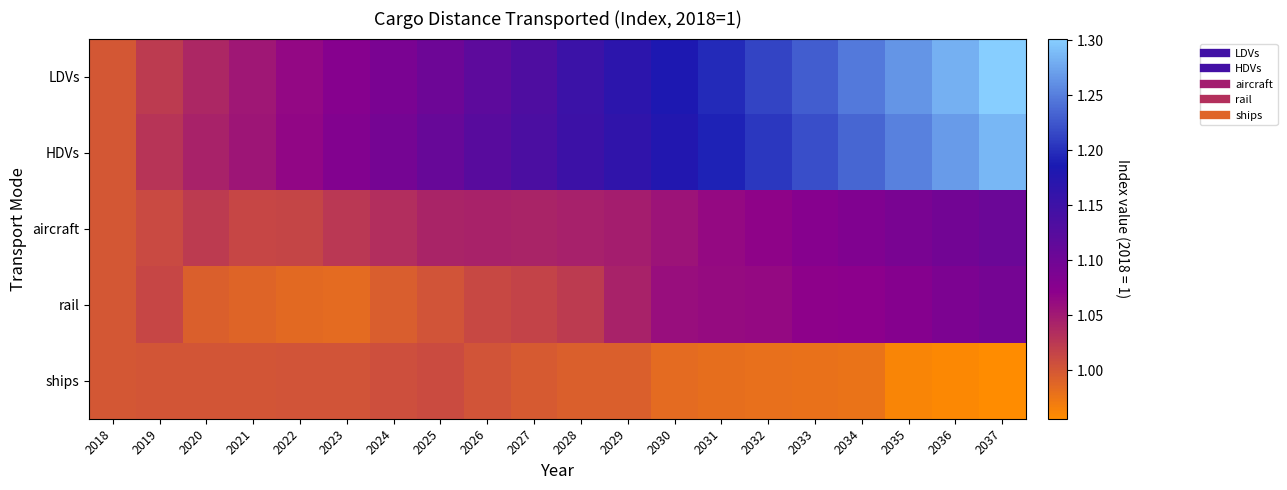

What is the total value across all series at 2026?

5.3